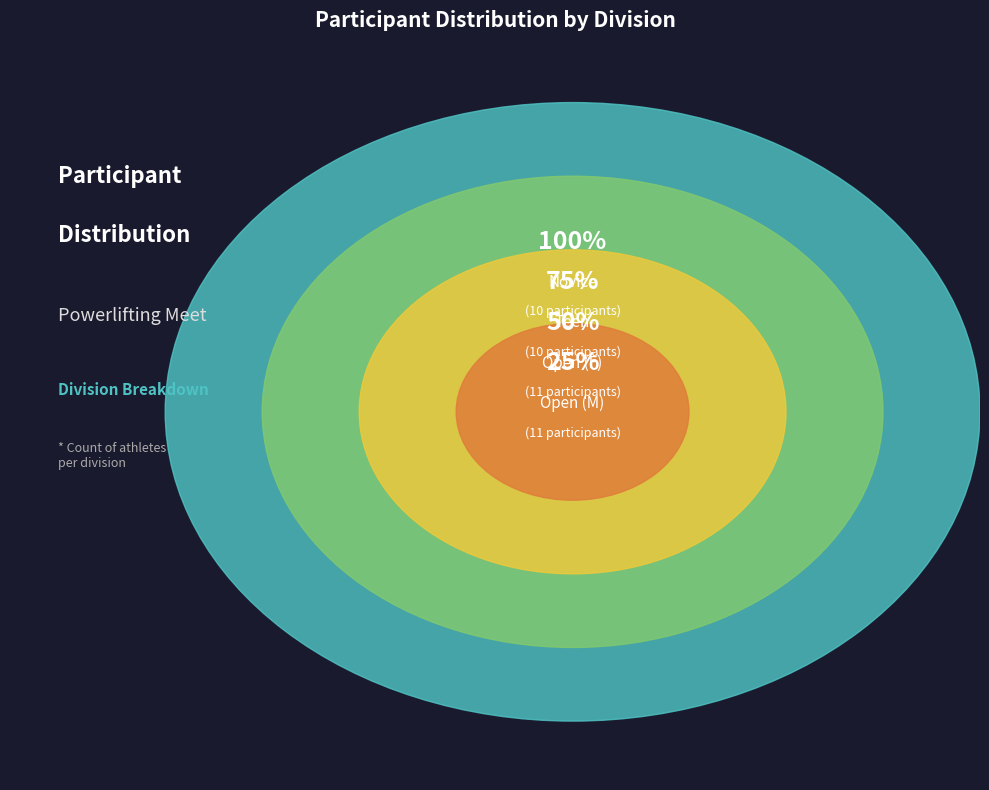

How much of the chart is everything except Novice?

76.2%